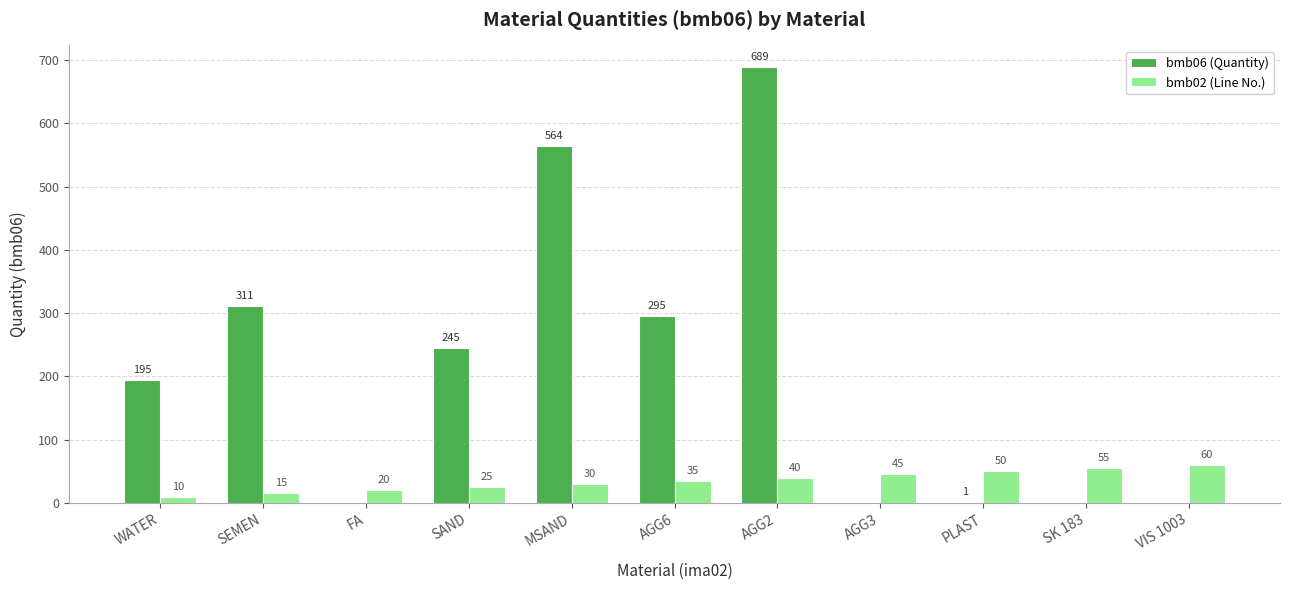

Count the bmb02 (Line No.) values in the range 20 to 50.

7